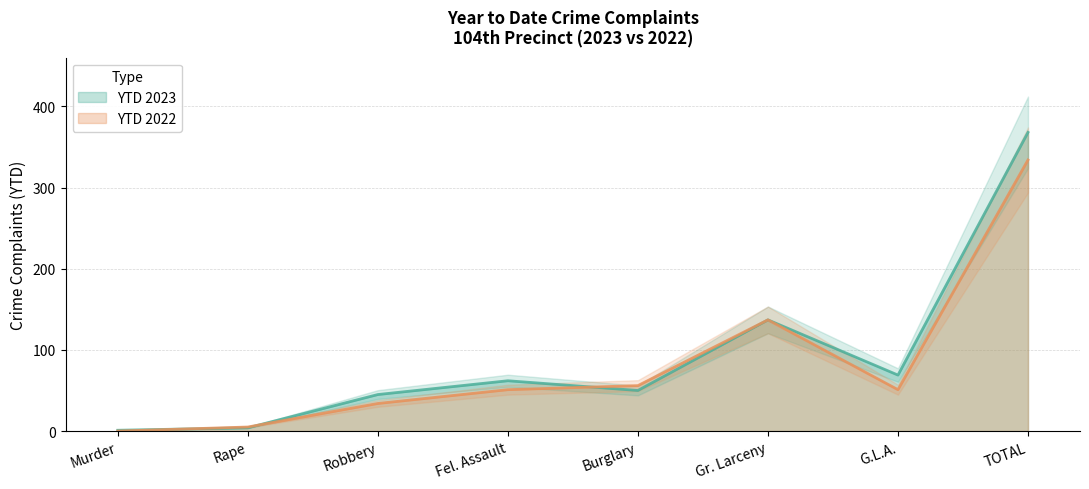

What is the total value across all series at Burglary?

106